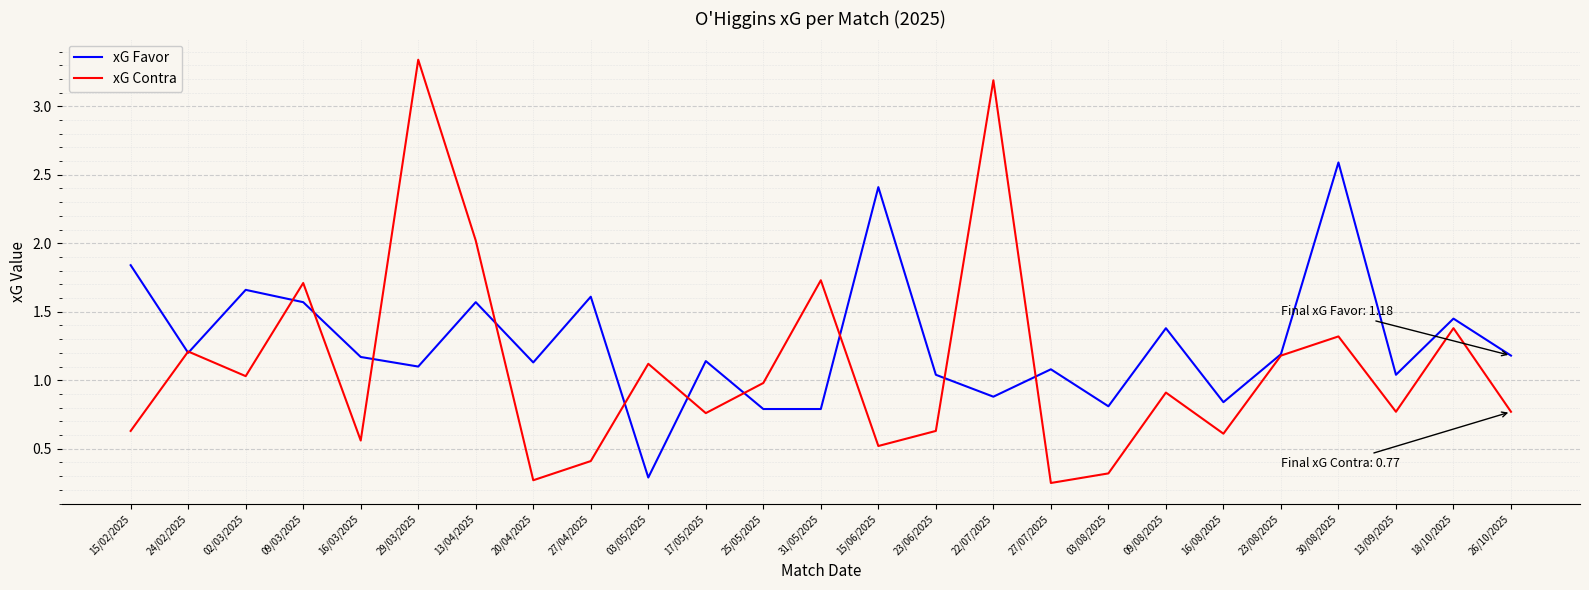

True or false: xG Contra and xG Favor cross at least once.

True